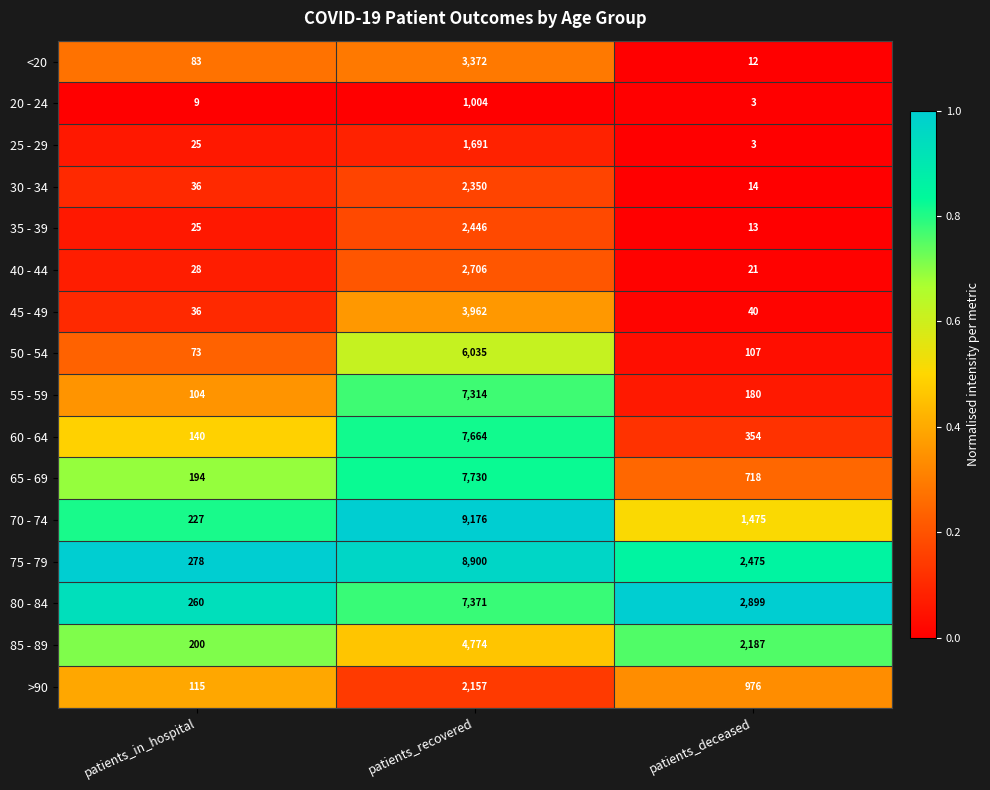

At which category does the chart reach its minimum across all series?

patients_deceased